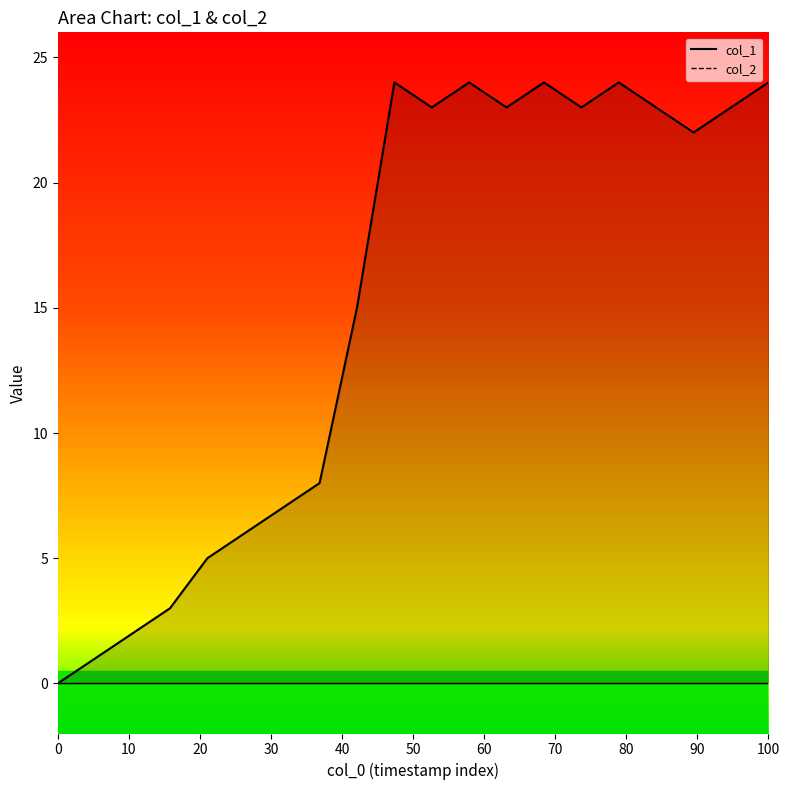

What is the highest value of the col_1 line series?

24